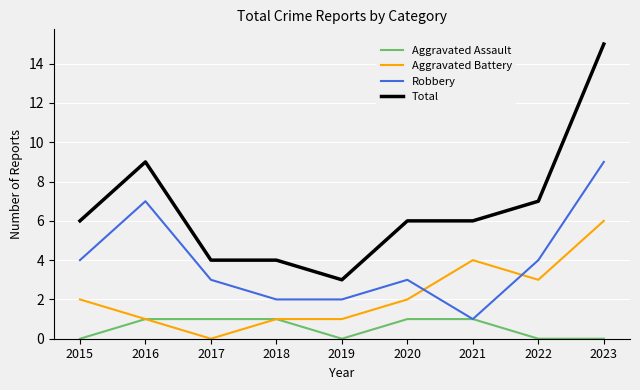

True or false: Aggravated Battery and Total cross at least once.

False